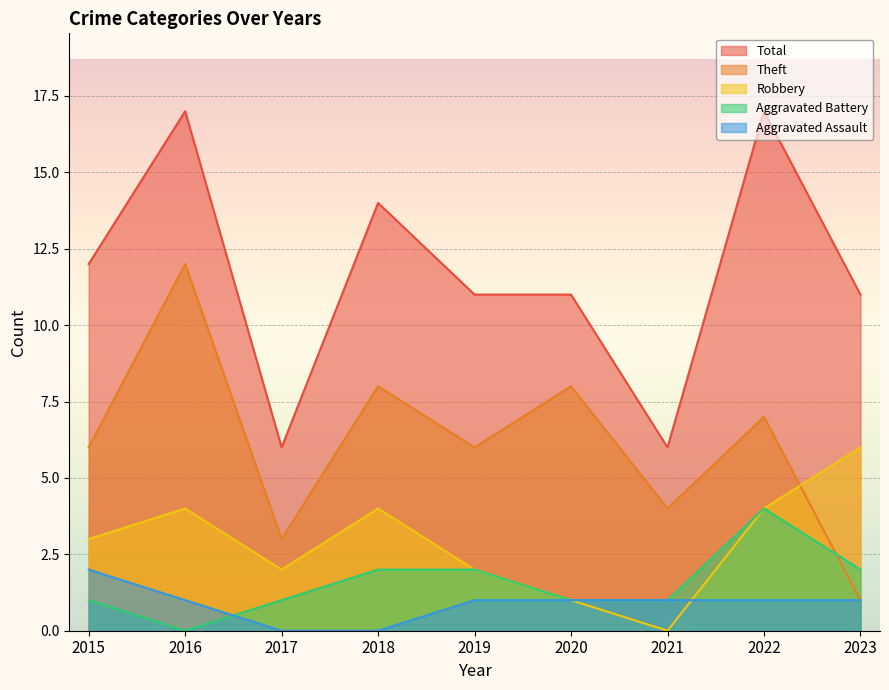

Is it true that Aggravated Assault equals 1 at 2020?

True